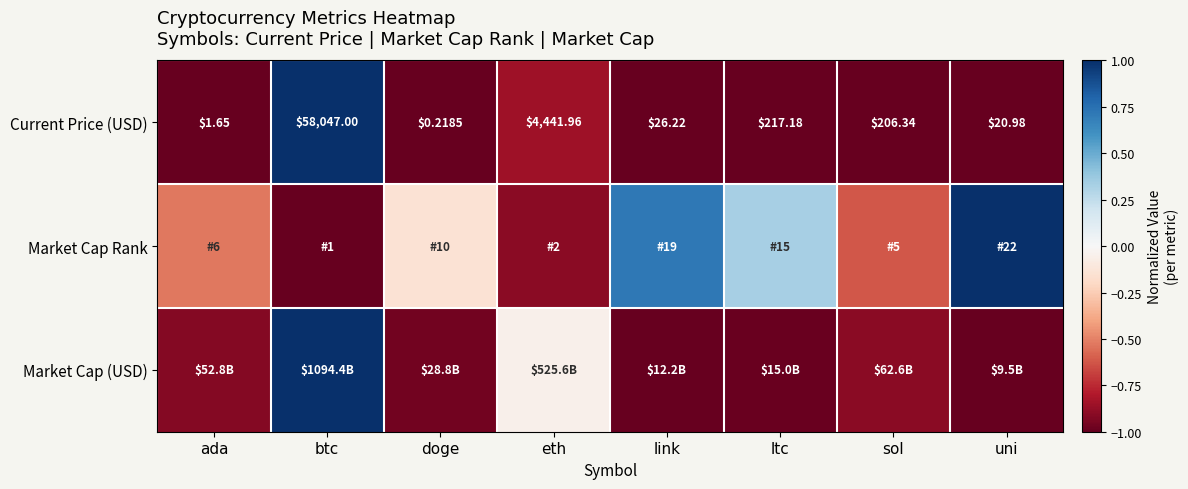

Which category has the lowest value in the Current Price (USD) series?

doge